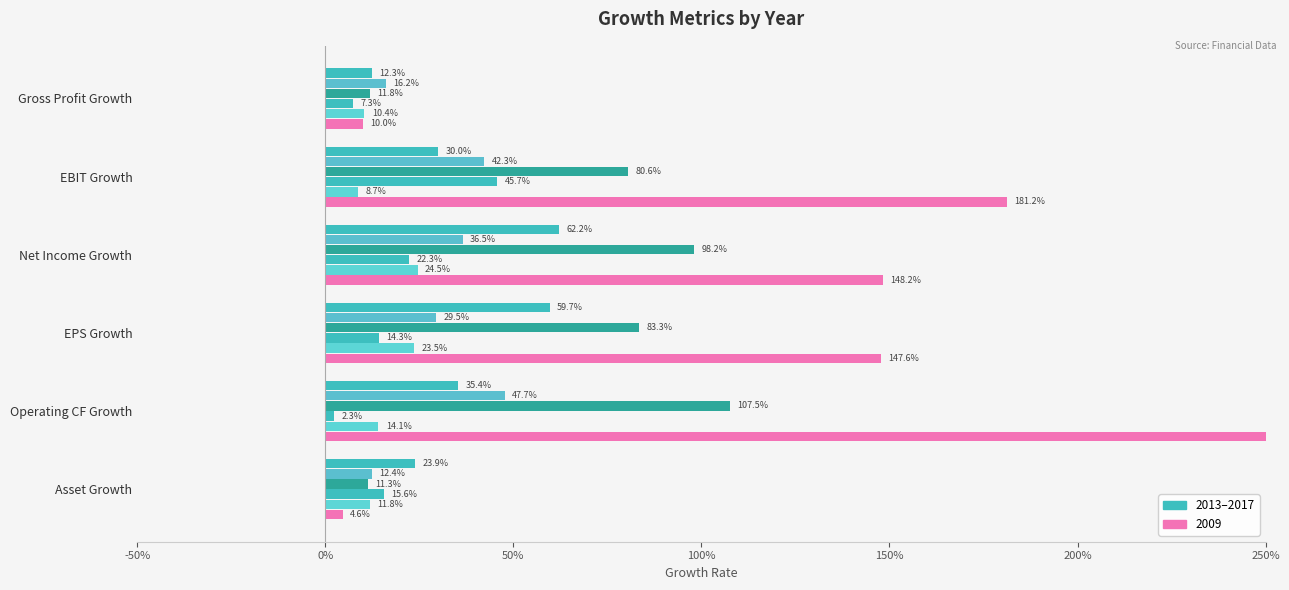

Reading left to right, what are all the values shown in this chart?

2017: 0.1	0.3	0.6	0.6	0.4	0.2
2016: 0.2	0.4	0.4	0.3	0.5	0.1
2015: 0.1	0.8	1.0	0.8	1.1	0.1
2014: 0.1	0.5	0.2	0.1	0.0	0.2
2013: 0.1	0.1	0.2	0.2	0.1	0.1
2009: 0.1	1.8	1.5	1.5	8.4	0.0